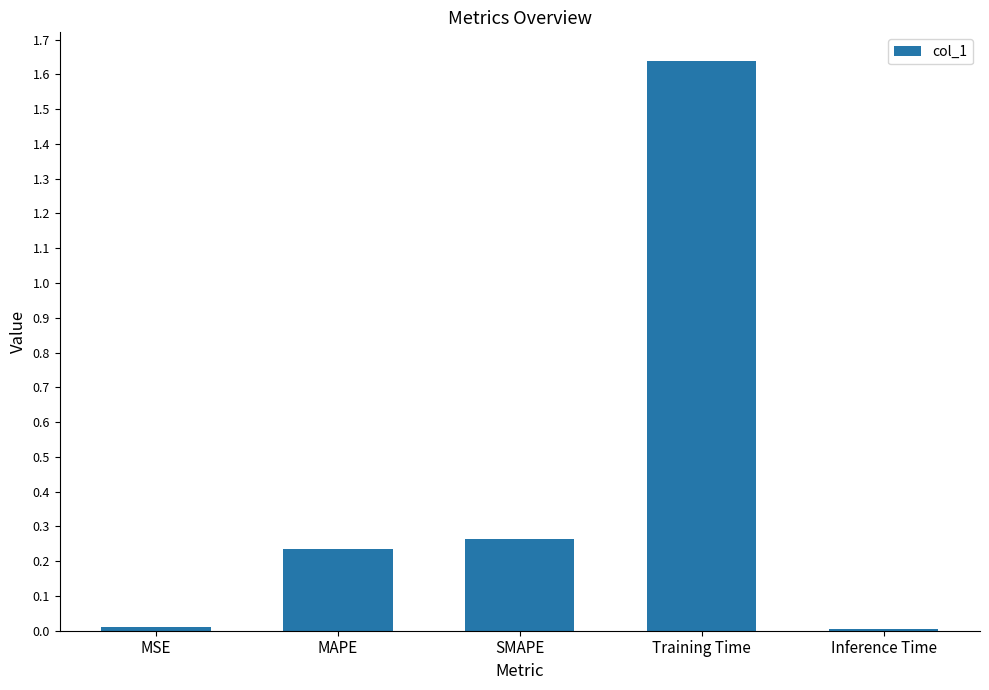

What is the label of the 2nd bar from the left?

MAPE